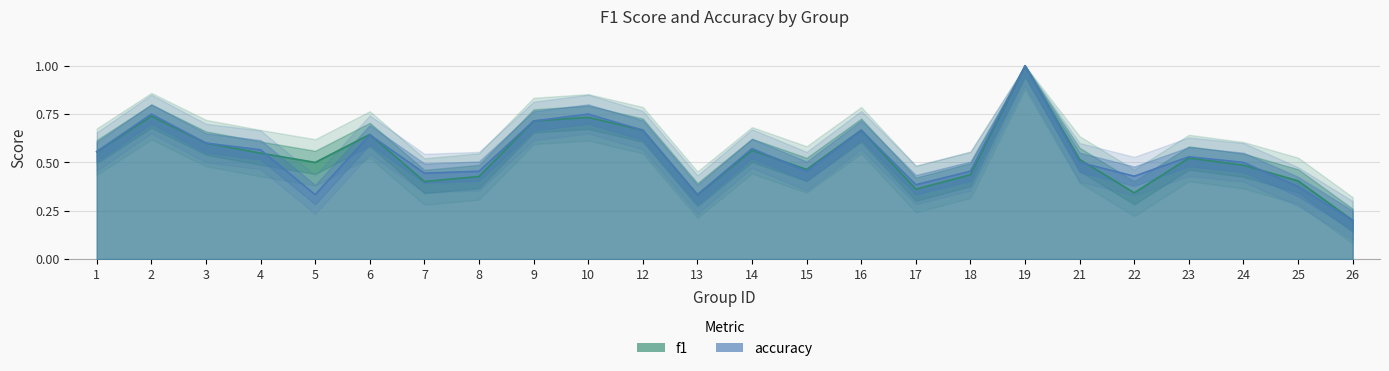

True or false: f1 has a value of 0.6 at 17.

False